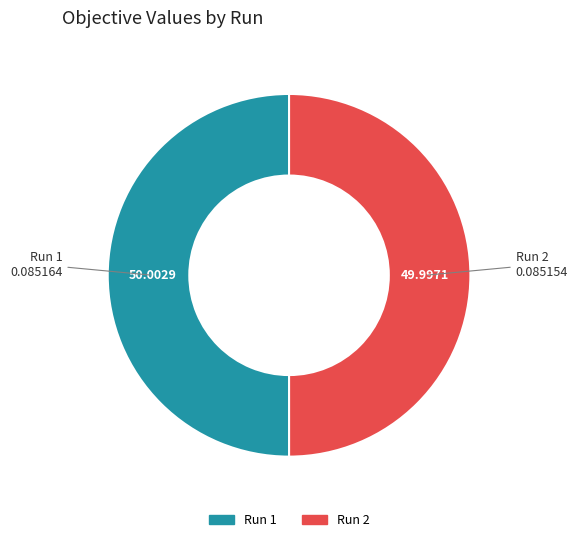

The Run 1 slice represents 50% of the pie. True or false?

True